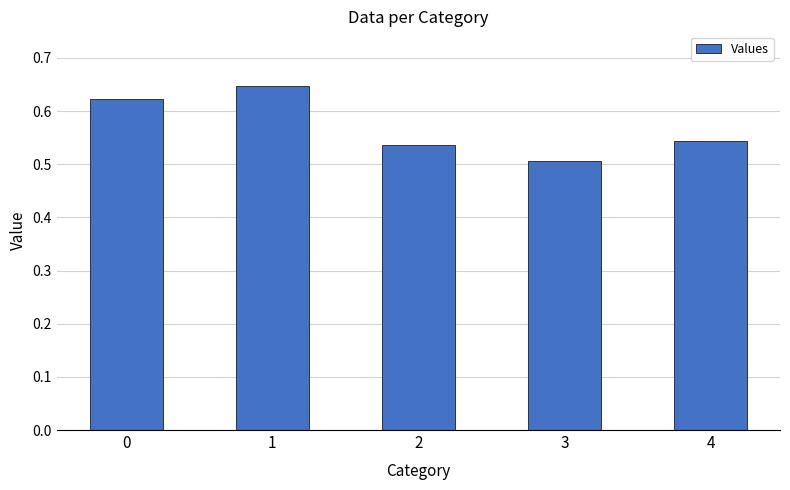

Which label corresponds to the largest value in the chart?

1